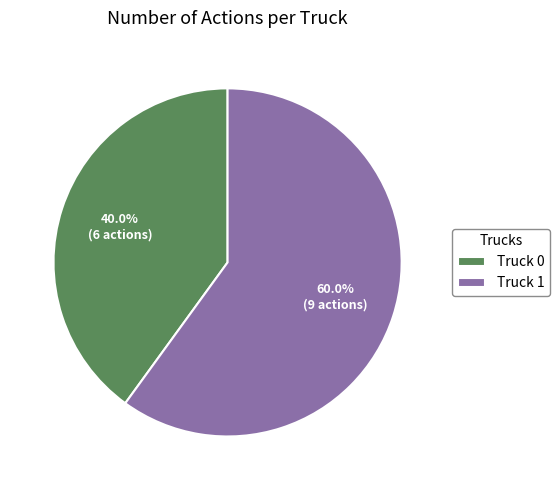

What is the total percentage of Truck 1 and Truck 0?

100.0%